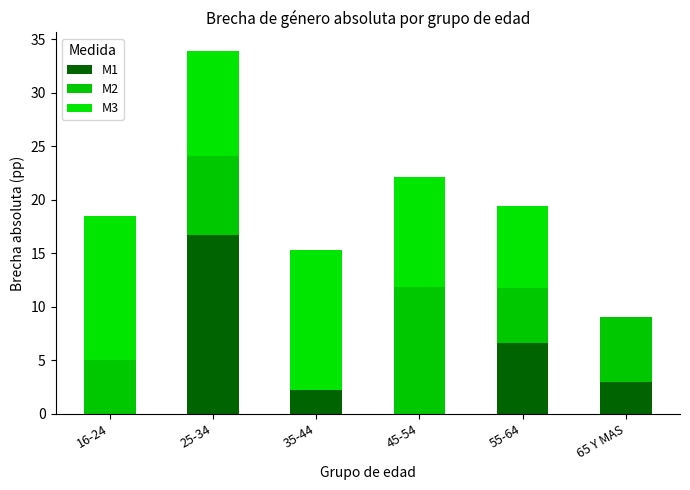

List the labels in order of M1 value, largest first.

25-34, 55-64, 65 Y MAS, 35-44, 16-24, 45-54